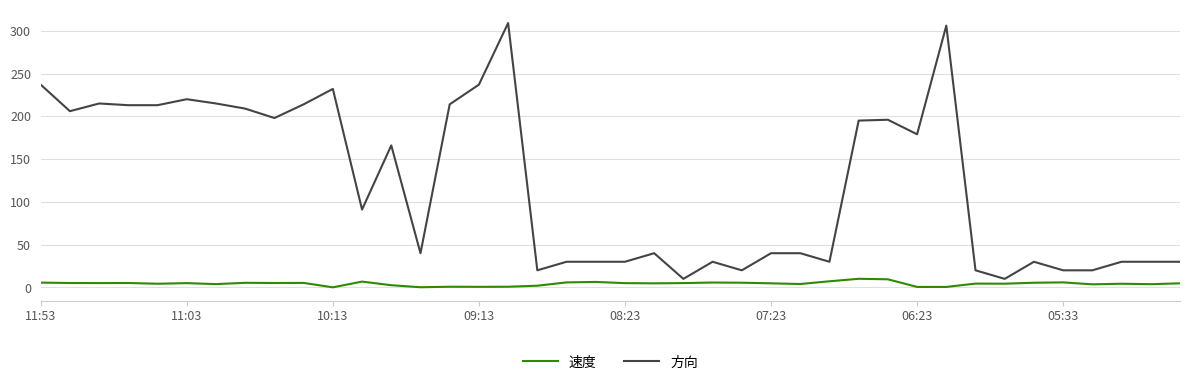

Rank the series by their average value, from highest to lowest.

方向, 速度